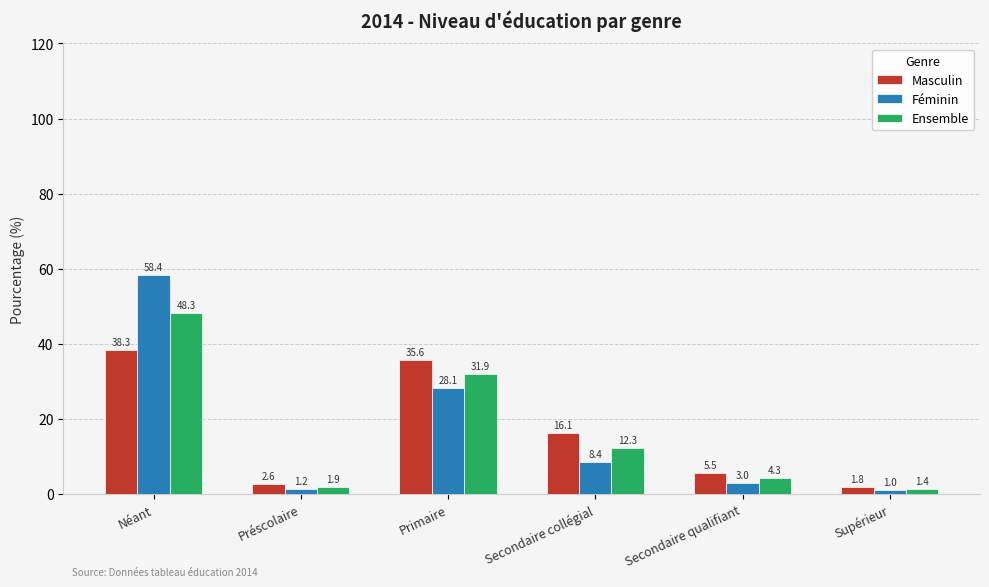

Read the Féminin value at Néant.

58.4